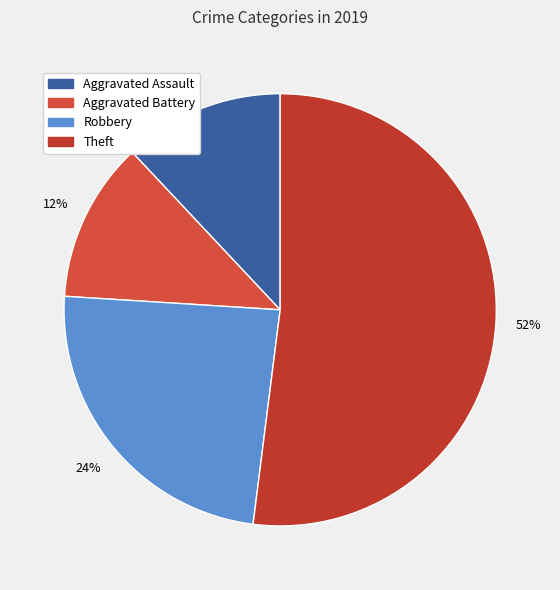

Which slice represents more than half of the pie?

Theft